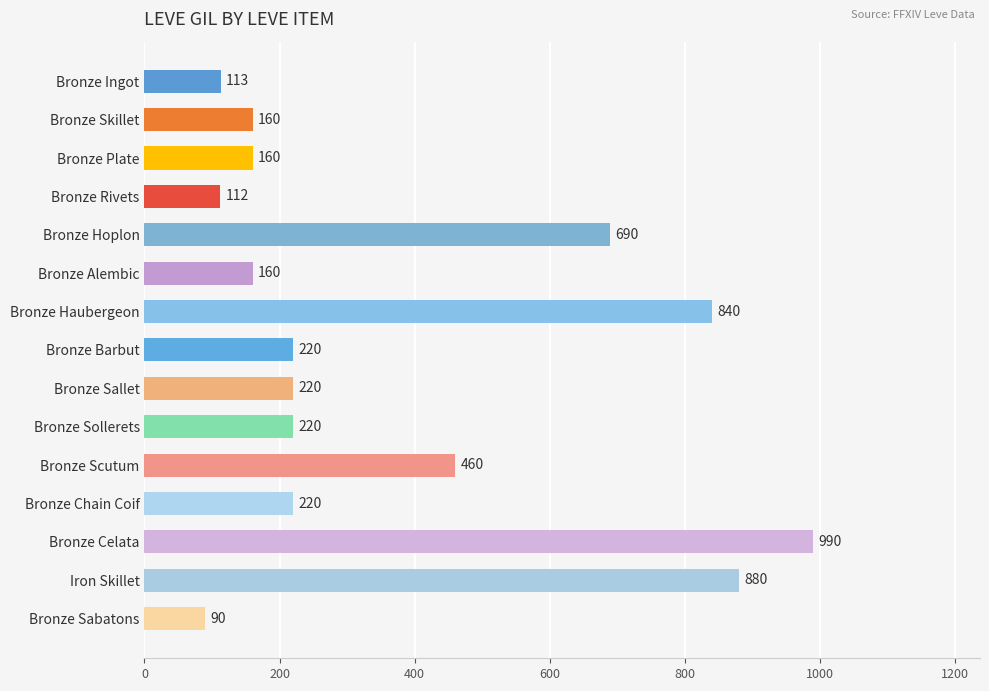

Reading bottom to top, what are all the values shown in this chart?

Bronze Sabatons=90	Iron Skillet=880	Bronze Celata=990	Bronze Chain Coif=220	Bronze Scutum=460	Bronze Sollerets=220	Bronze Sallet=220	Bronze Barbut=220	Bronze Haubergeon=840	Bronze Alembic=160	Bronze Hoplon=690	Bronze Rivets=112	Bronze Plate=160	Bronze Skillet=160	Bronze Ingot=113